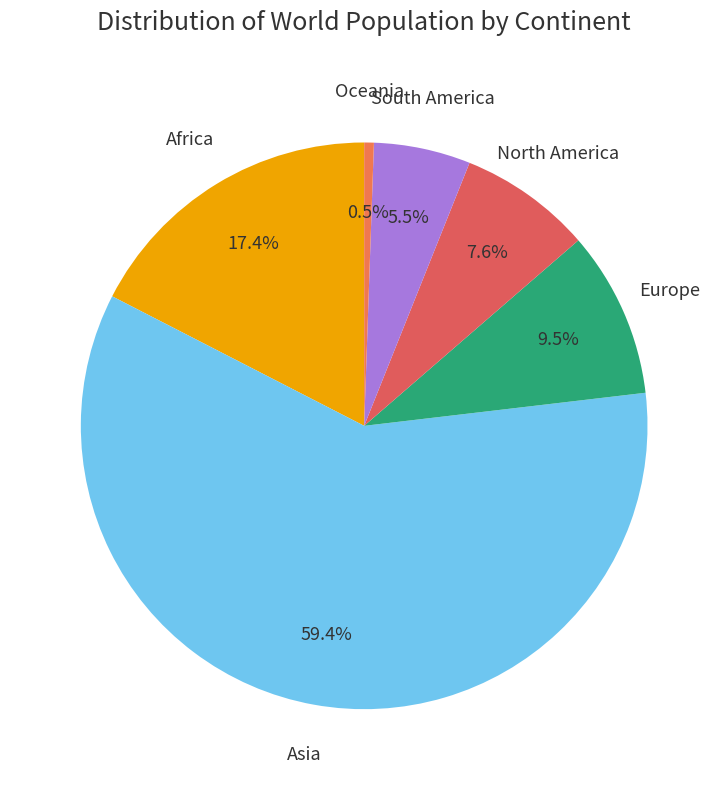

Is Asia the majority of the pie?

Yes